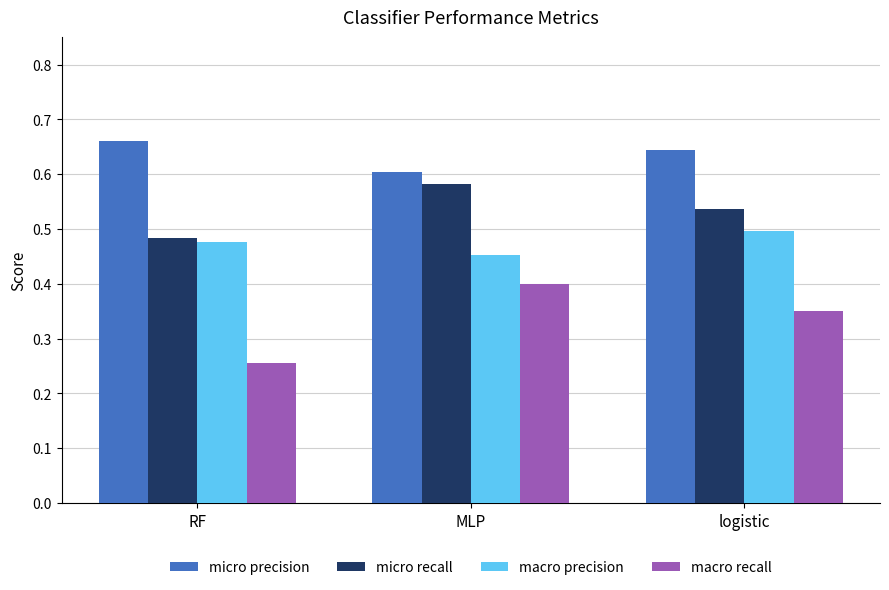

True or false: micro precision has a value of 1.0 at MLP.

False